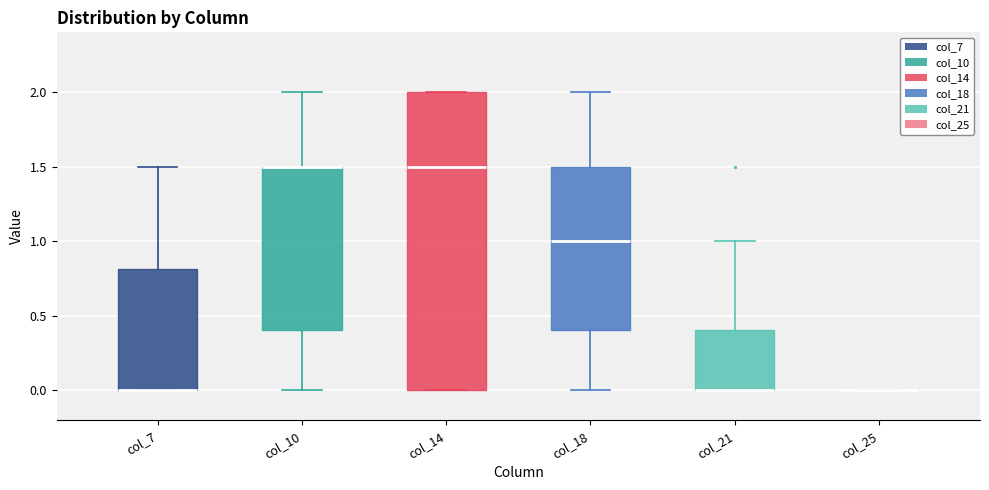

Reading left to right, transcribe this box plot: for each box, give where its median line is, the range the box spans, and where its two whiskers end, as read against the y-axis. The values are not printed on the chart, so give them approximately, as read against the axis.

col_7: median 0.0 (drawn on the box's lower edge), box 0.0 to 0.8, whiskers 0.0 to 1.5
col_10: median 1.5 (drawn on the box's upper edge), box 0.4 to 1.5, whiskers 0.0 to 2.0
col_14: median 1.5, box 0.0 to 2.0, whiskers 0.0 to 2.0
col_18: median 1.0, box 0.4 to 1.5, whiskers 0.0 to 2.0
col_21: median 0.0 (drawn on the box's lower edge), box 0.0 to 0.4, whiskers 0.0 to 1.0
col_25: box collapsed to a line at 0.0, whiskers 0.0 to 0.0